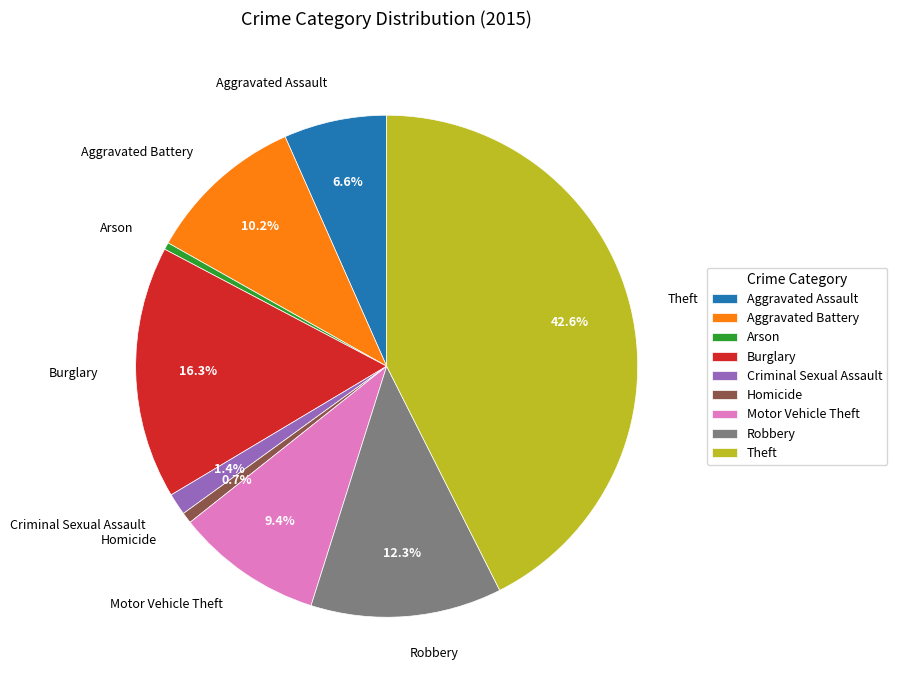

What percentage is NOT represented by Criminal Sexual Assault?

98.6%